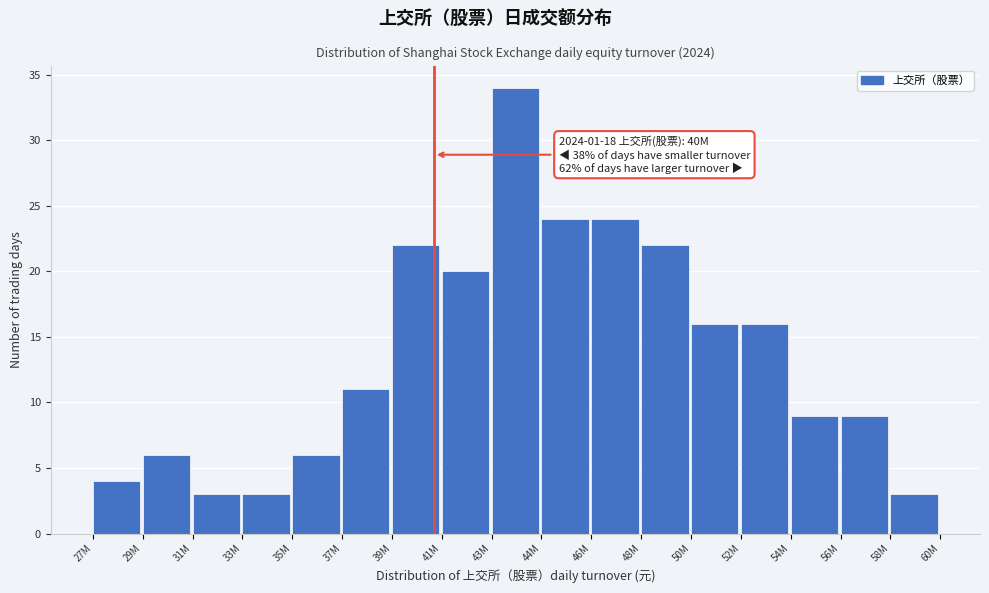

Reading left to right, list all the values displayed in this chart.

27M=4	29M=6	31M=3	33M=3	35M=6	37M=11	39M=22	41M=20	43M=34	44M=24	46M=24	48M=22	50M=16	52M=16	54M=9	56M=9	58M=3